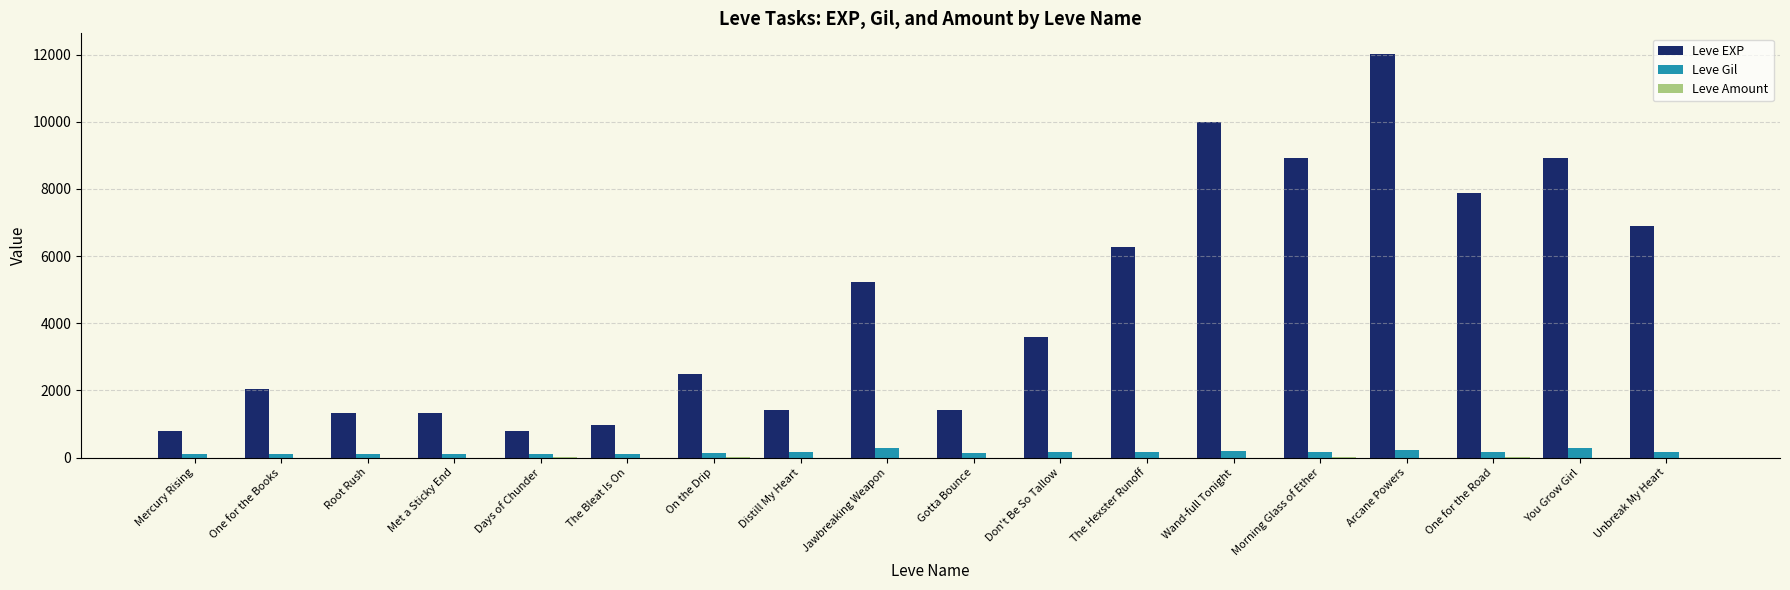

Which series changed the most between Met a Sticky End and Unbreak My Heart?

Leve EXP